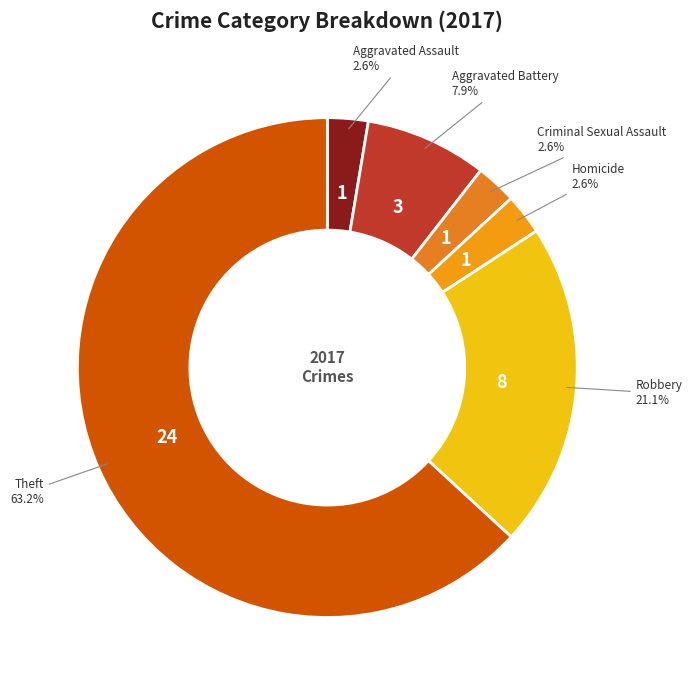

Combined, do Aggravated Battery and Homicide account for over 50%?

No